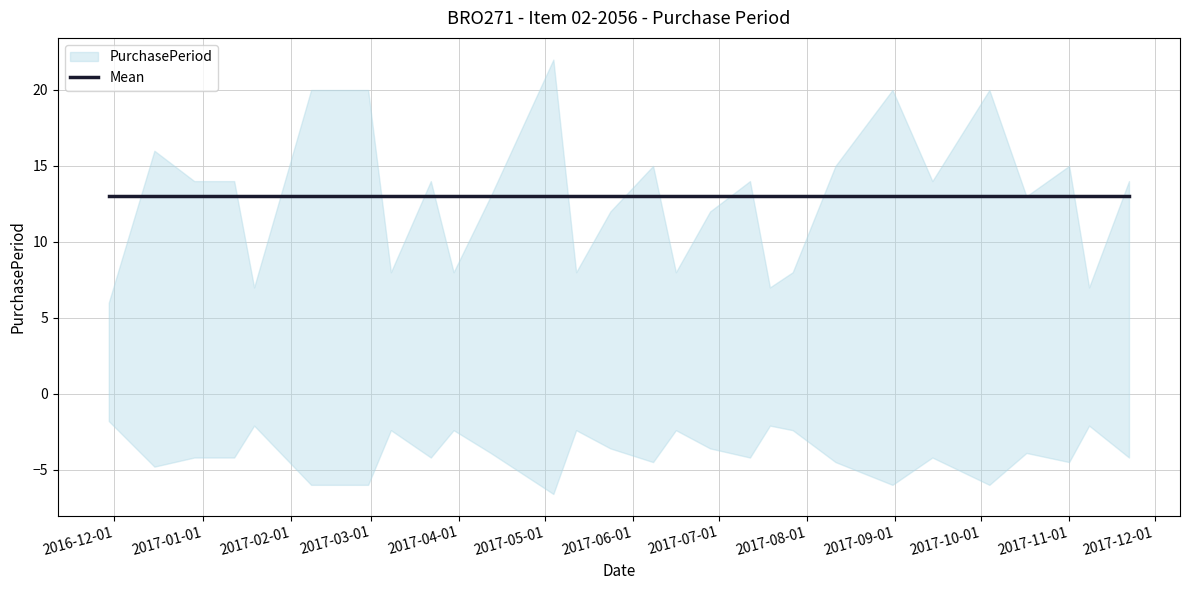

Reading right to left, extract all data points from this chart.

14	7	15	13	20	14	20	15	8	7	14	12	8	15	12	8	22	13	8	14	8	20	20	7	14	14	16	6